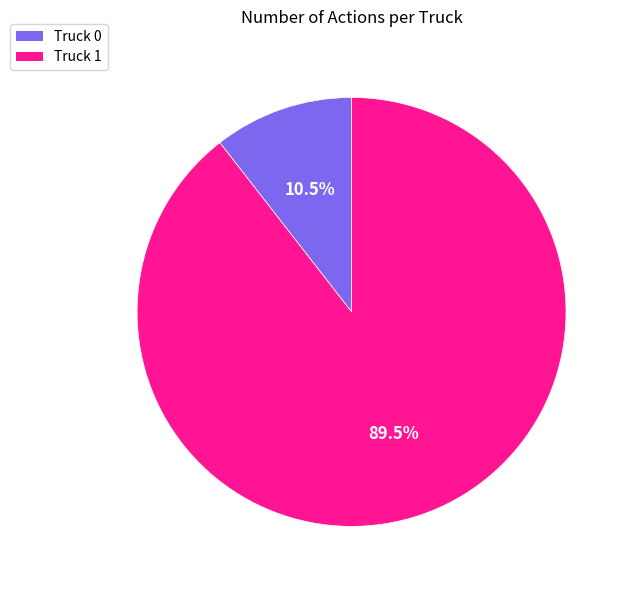

What percentage do Truck 0 and Truck 1 together represent?

100.0%